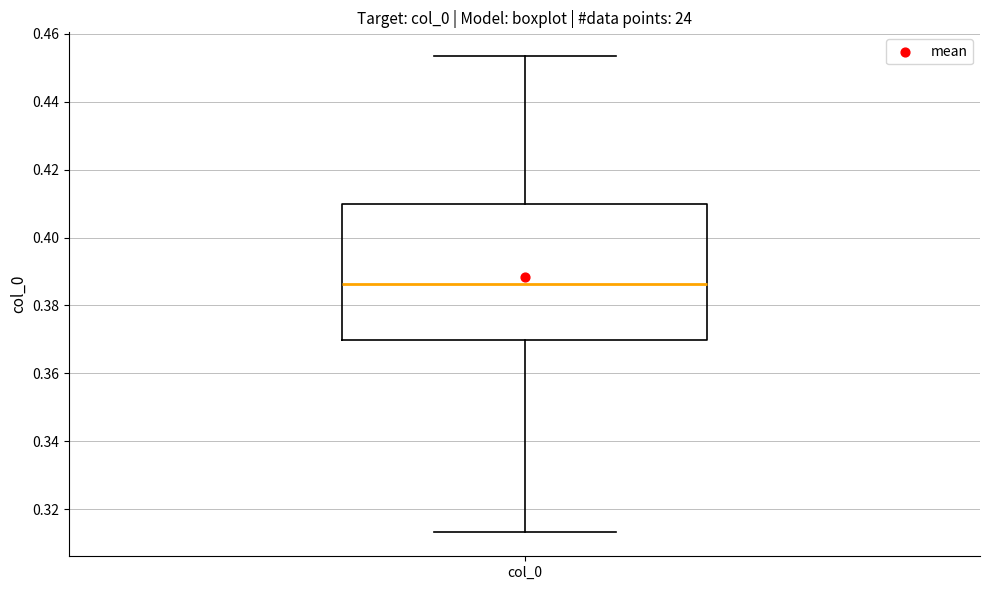

Transcribe this box plot: give where the median line is, the range the box spans, and where the two whiskers end, as read against the y-axis. The values are not printed on the chart, so give them approximately, as read against the axis.

median 0.386, box 0.370 to 0.410, whiskers 0.314 to 0.454